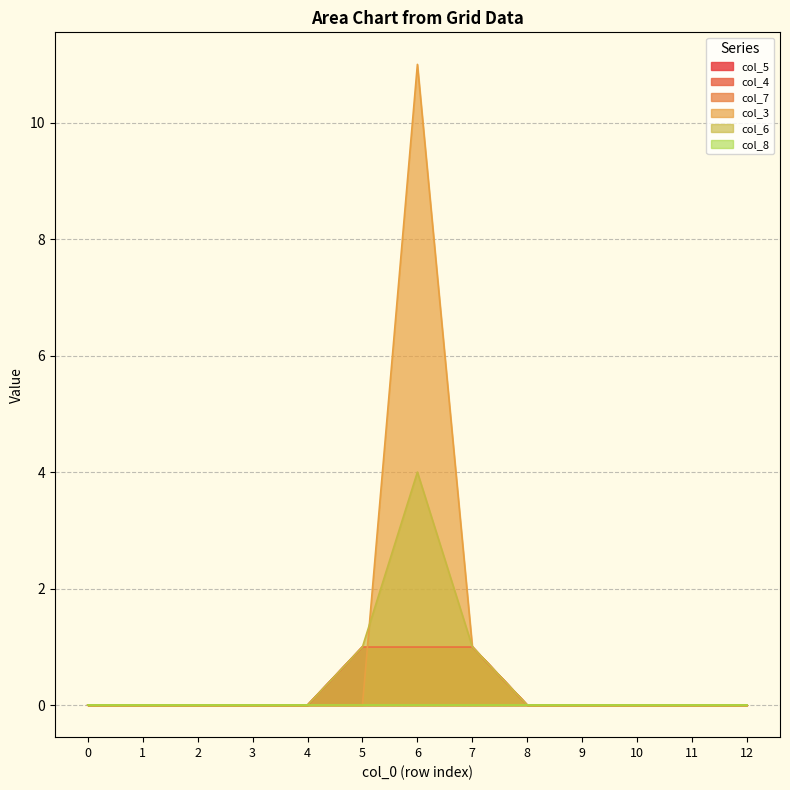

Is the value of col_7 at 2 greater than the value of col_3 at 10?

No